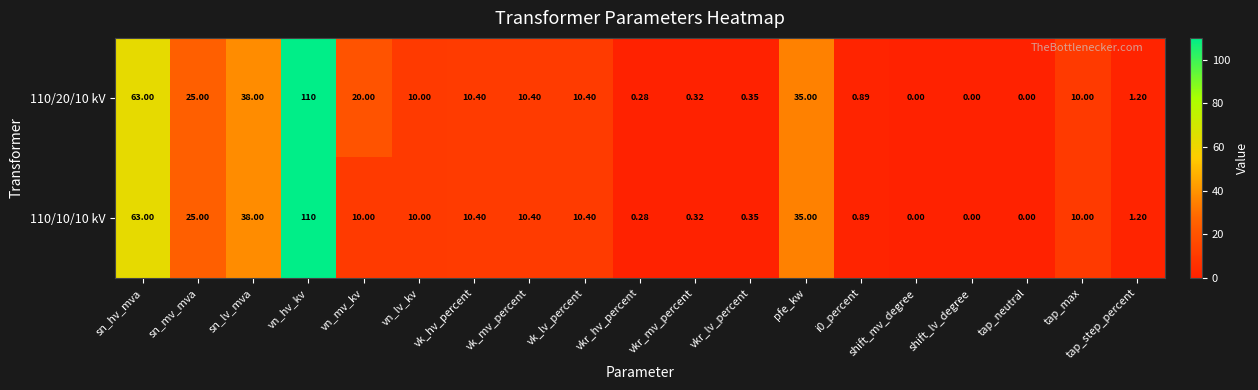

Where is 110/10/10 kV nearest to the value 55?

sn_hv_mva